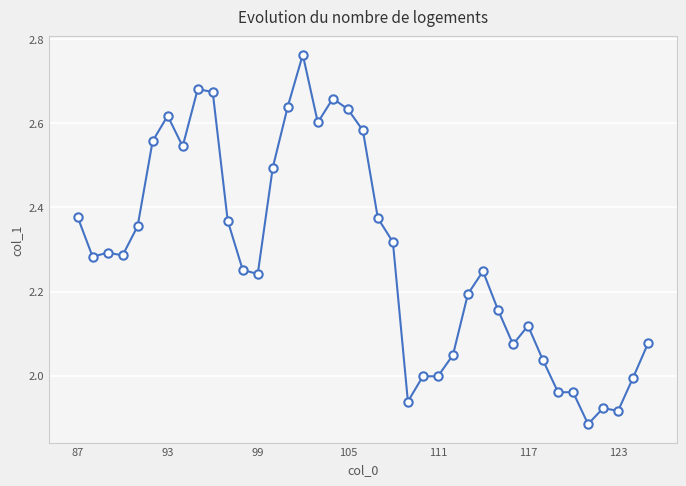

True or false: there are more than 0 points higher than both neighbors.

True